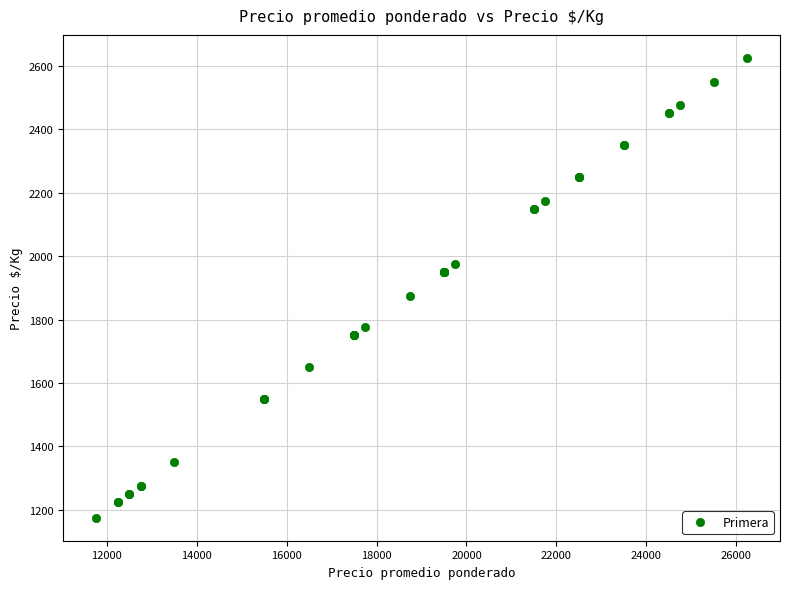

What Y value in the scatter plot is closest to 1900?

1875